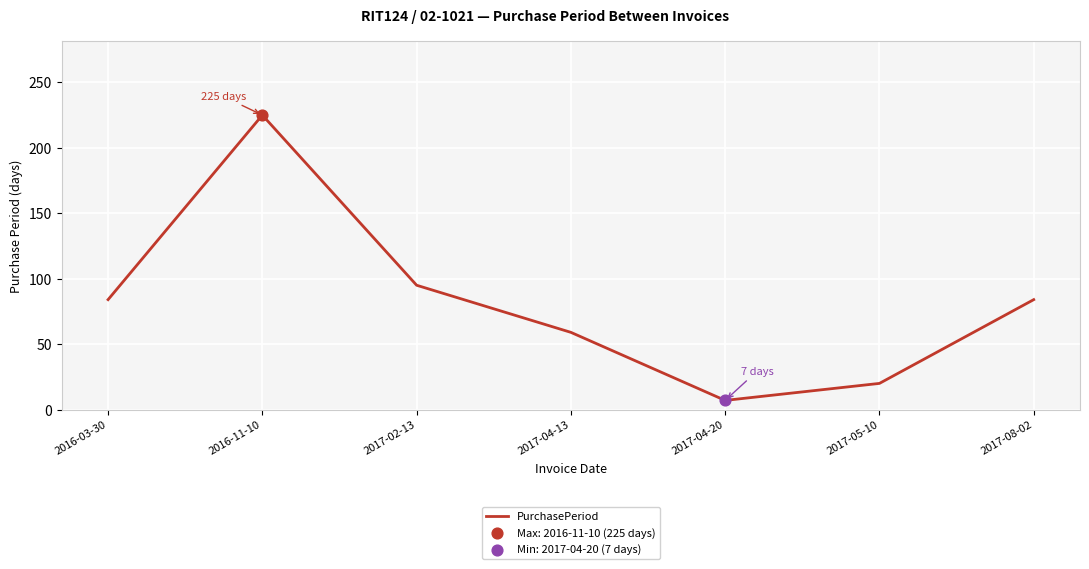

Which has a higher value, 2017-02-13 or 2017-08-02?

2017-02-13